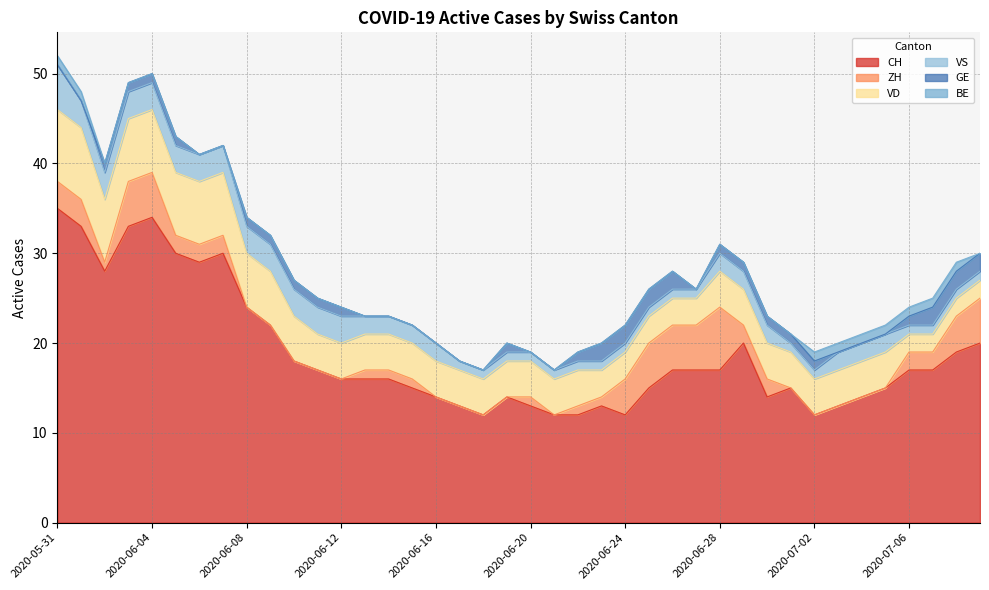

True or false: CH and VD intersect in this chart.

False